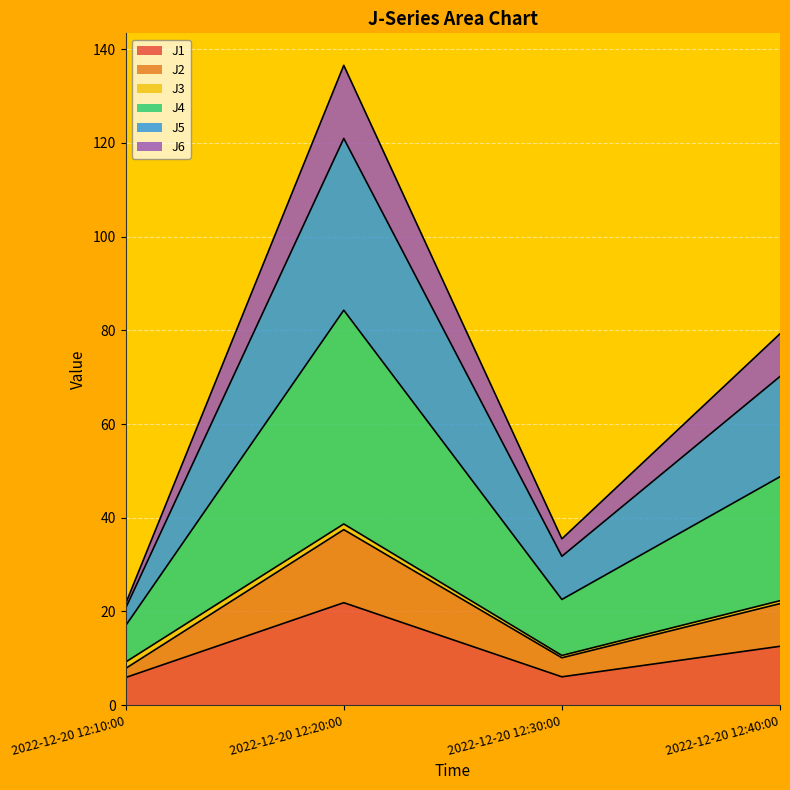

Where is J5 nearest to the value 50?

2022-12-20 12:40:00